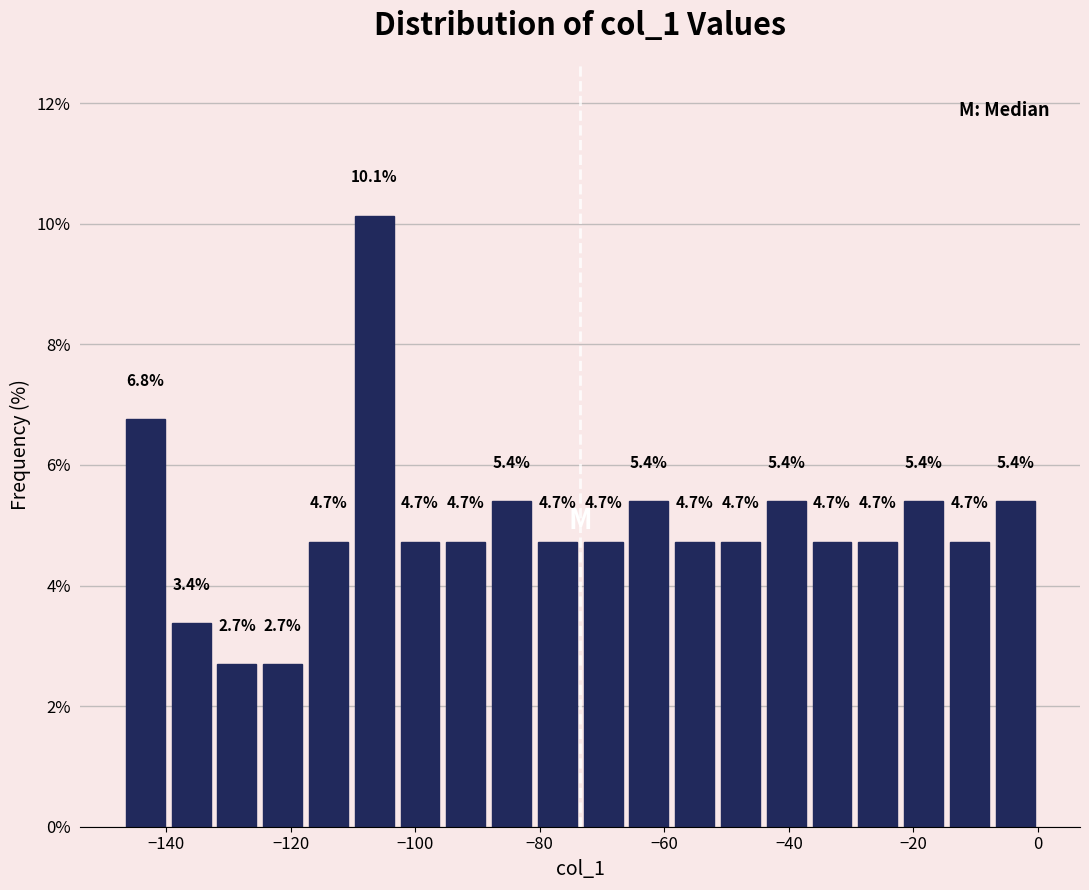

Around what value on the x-axis is the tallest bar? Give the approximate position of its centre, as read against the axis.

-106